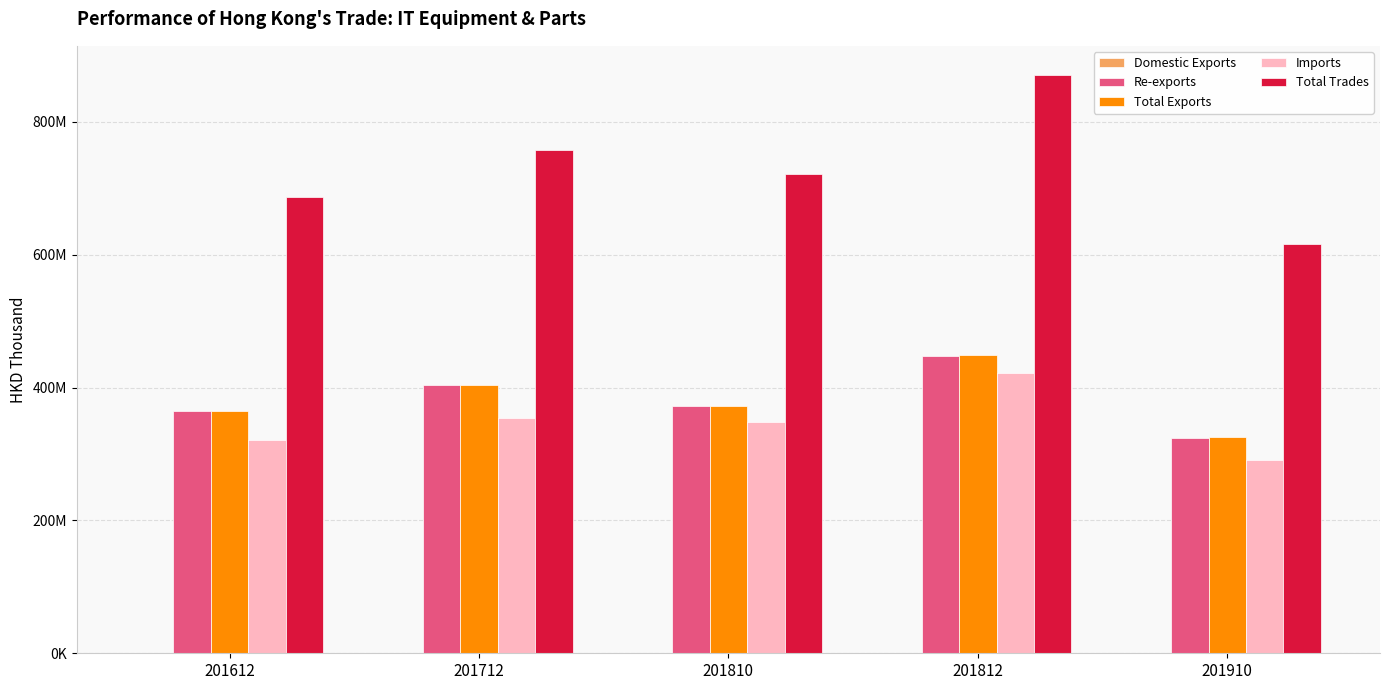

Reading left to right, transcribe all the data shown in this chart.

Domestic Exports: 385477.6	357741.5	310079.5	443902.4	510579.8
Re-exports: 364704700.2	403714897.8	371555741.3	447856350.8	324693171.6
Total Exports: 365090177.8	404072639.4	371865820.8	448300253.2	325203751.4
Imports: 321355902.9	353874203.9	348815347.4	422470321.5	291509846.2
Total Trades: 686446080.7	757946843.2	720681168.2	870770574.7	616713597.7